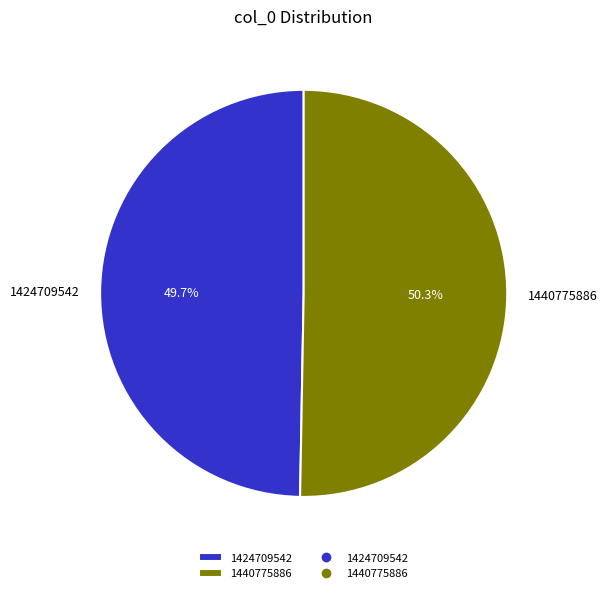

To the nearest percent, what is the difference between the 1440775886 and 1424709542 slice percentages?

1%